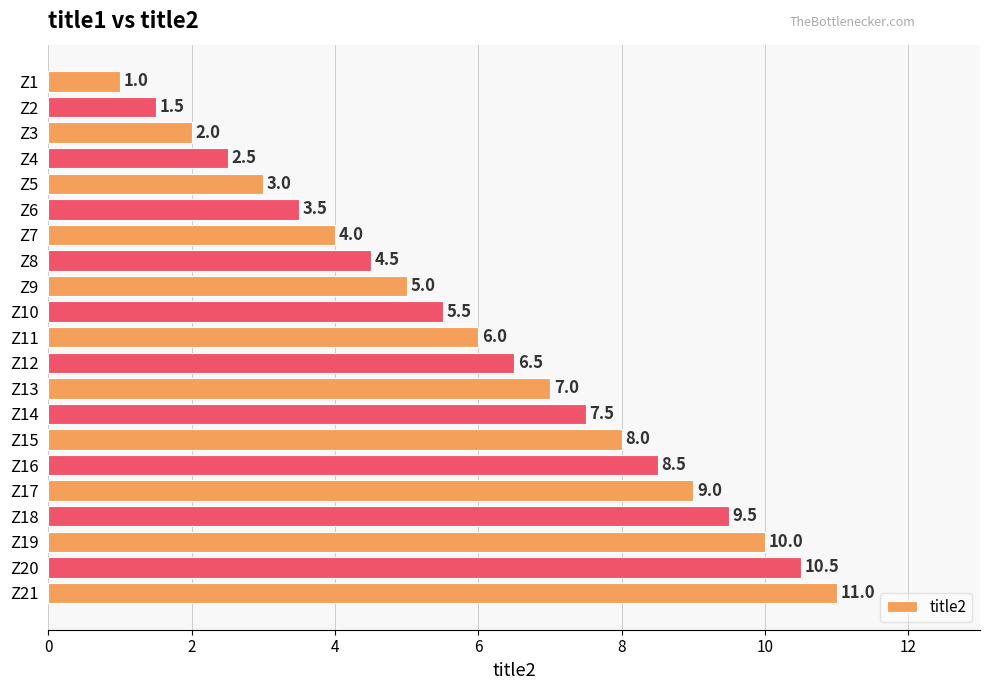

Between Z21 and Z8, which is larger?

Z21